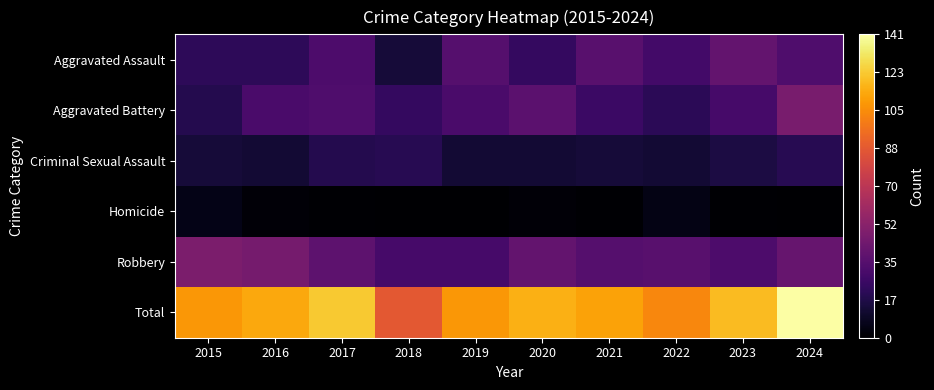

What is the total value across all series at 2022?

208